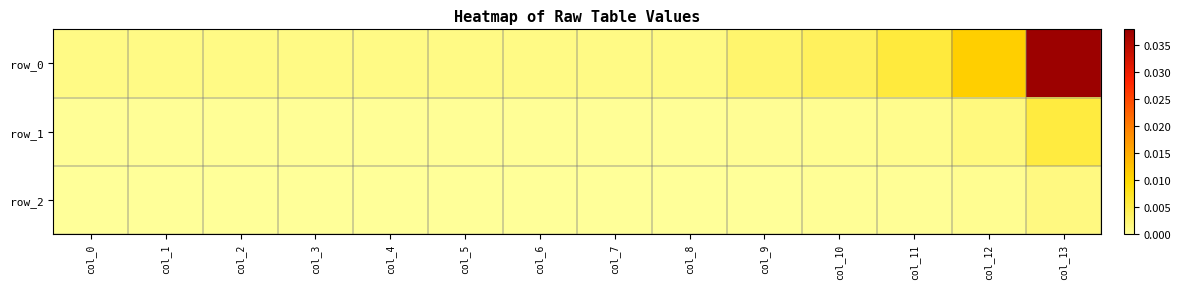

Which series has the largest total across all categories?

row_0